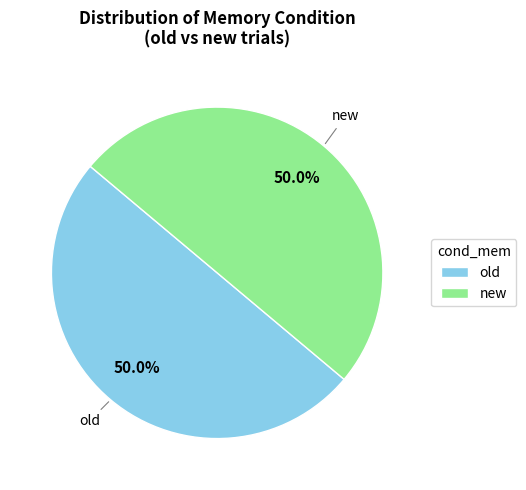

To the nearest percent, what portion does new represent?

50%